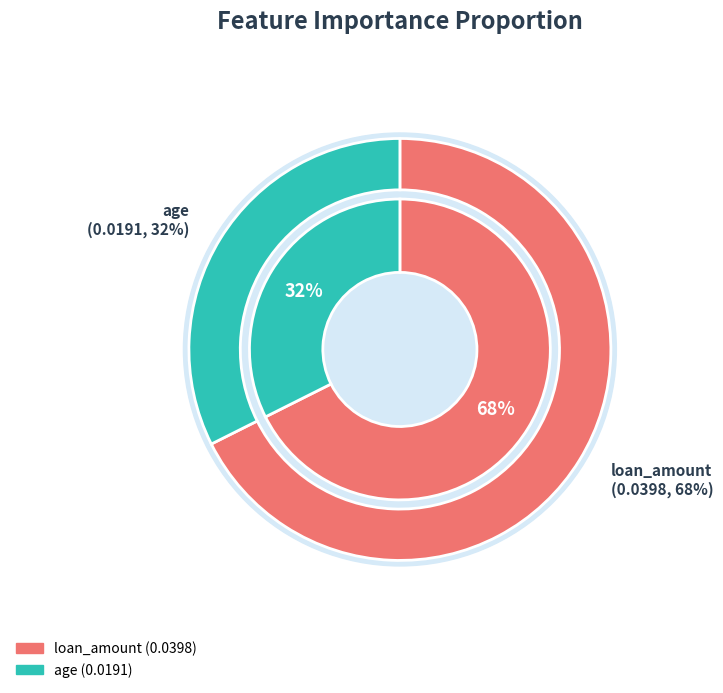

Is it true that age is 45% of the pie?

False